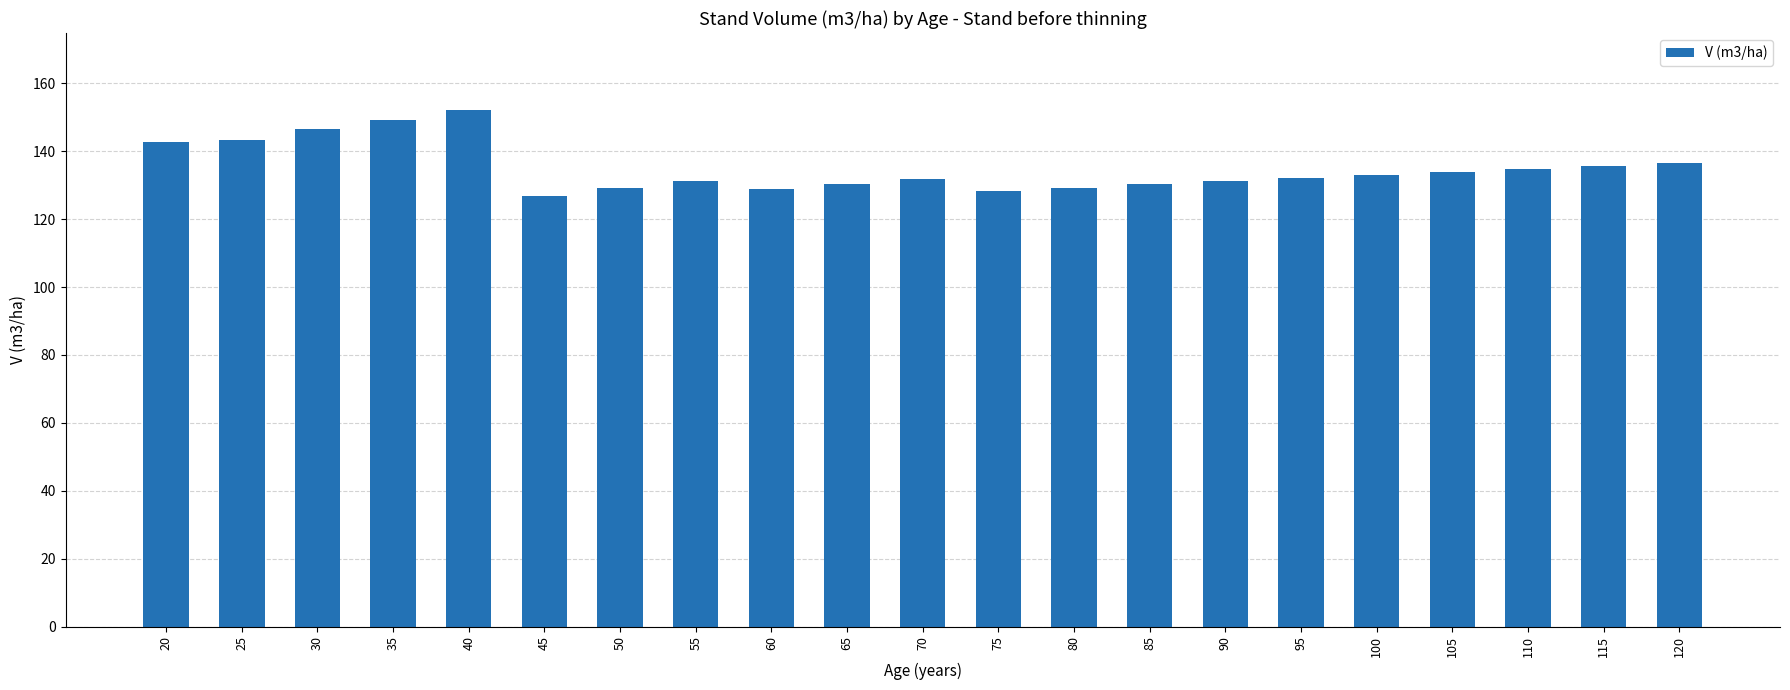

What is the maximum value shown in the chart?

152.1